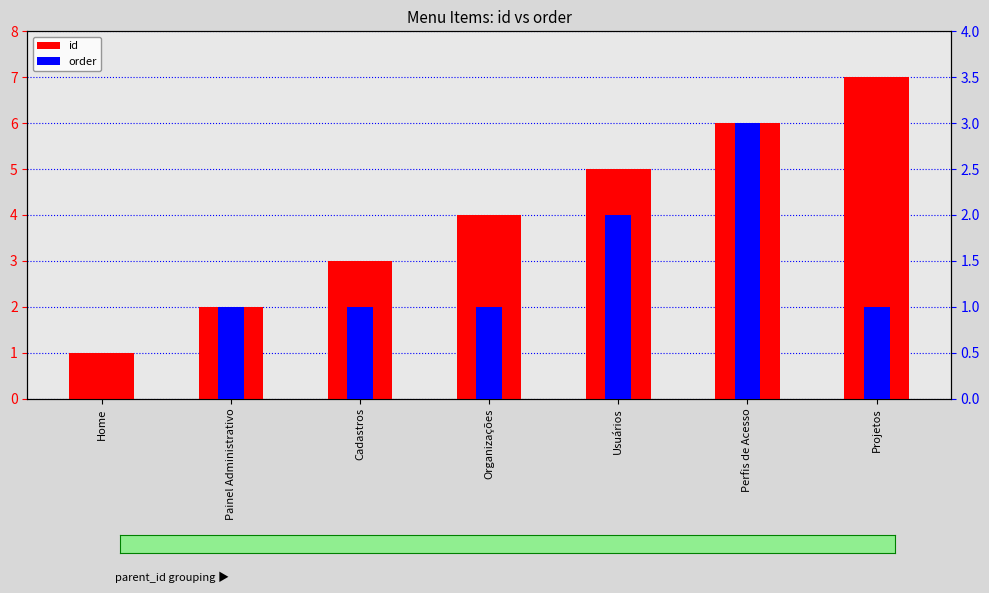

How many order values are between 1 and 2?

5